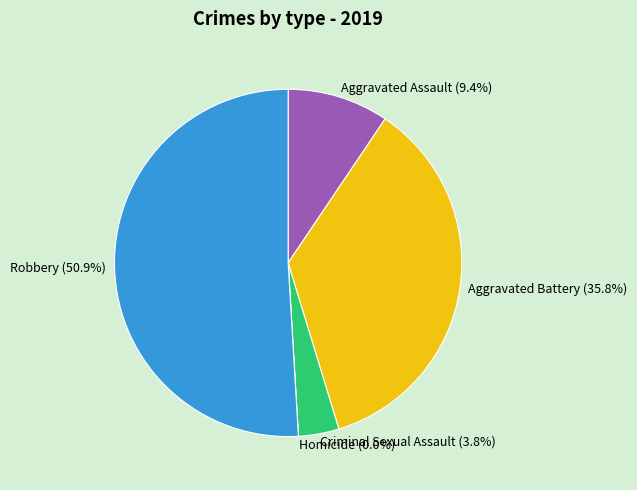

To the nearest percent, what is the difference between the largest and smallest slice percentages?

51%